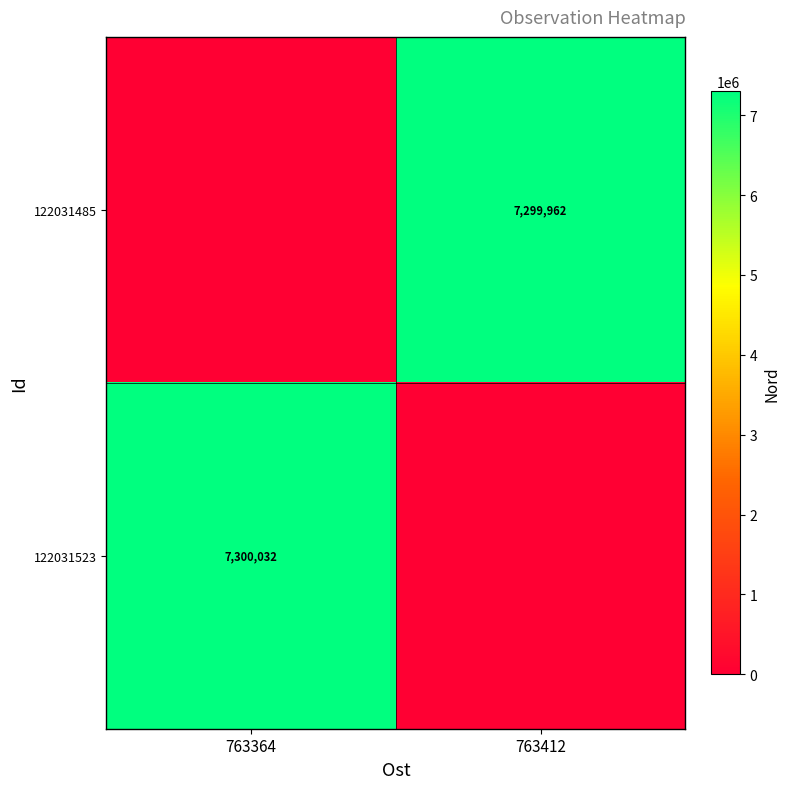

At how many categories does at least one series exceed 1391591?

2